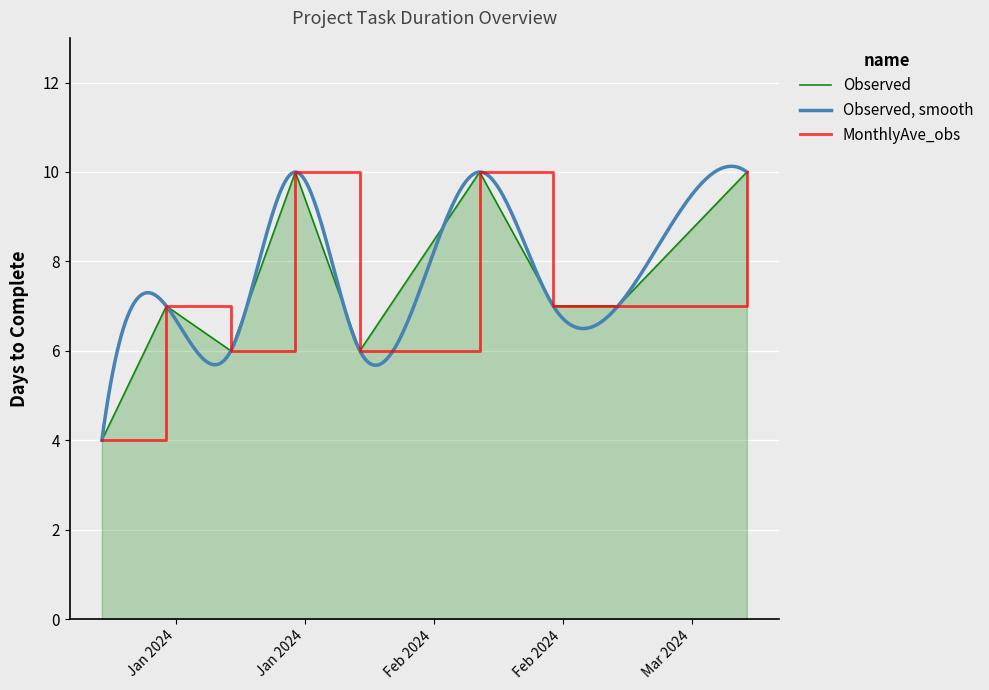

At which label does the data first exceed 7?

2024-01-29